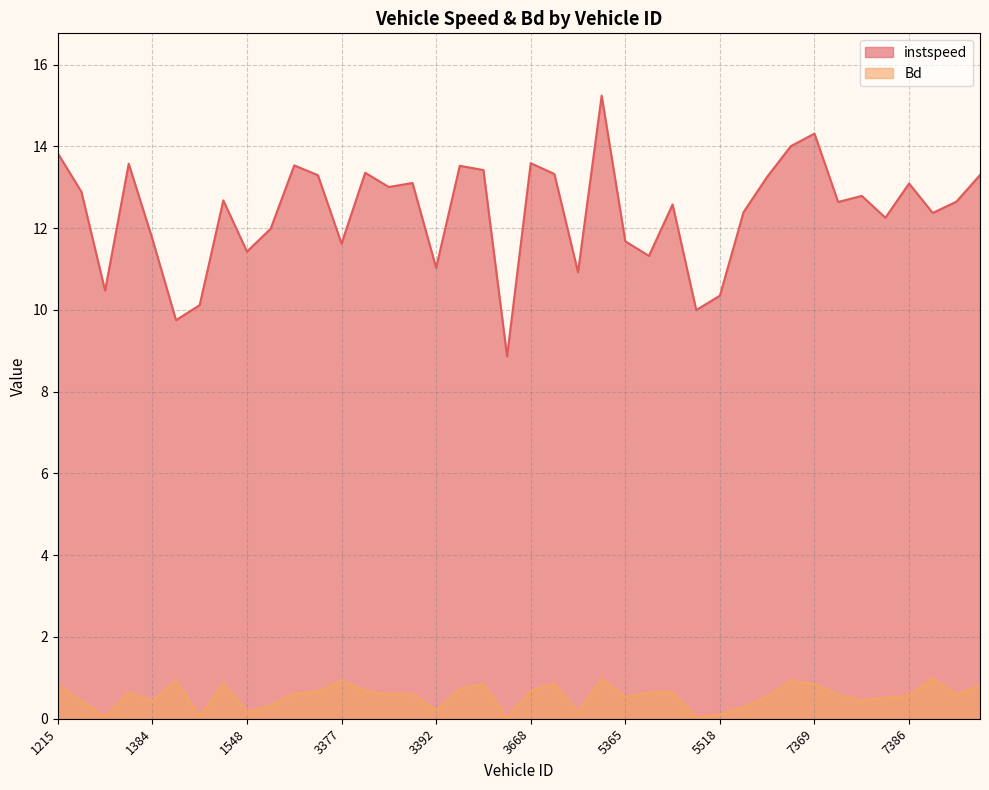

The instspeed series shows 7.3 at 1543. True or false?

False